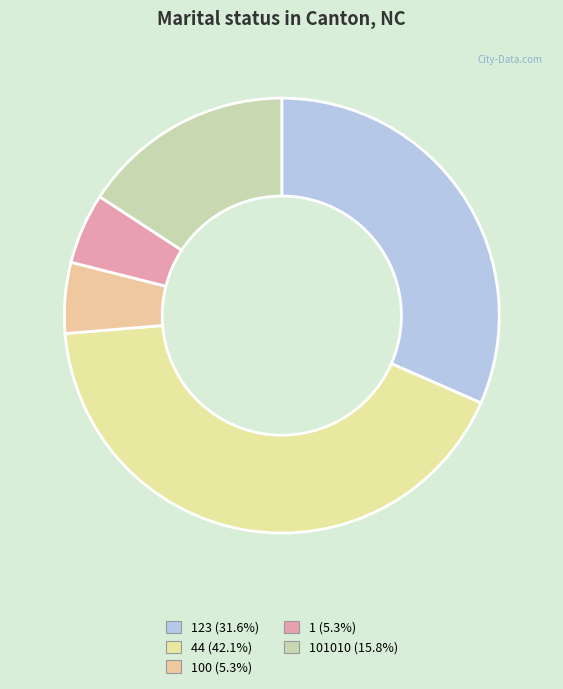

To the nearest percent, what is the difference between the largest and smallest slice percentages?

37%